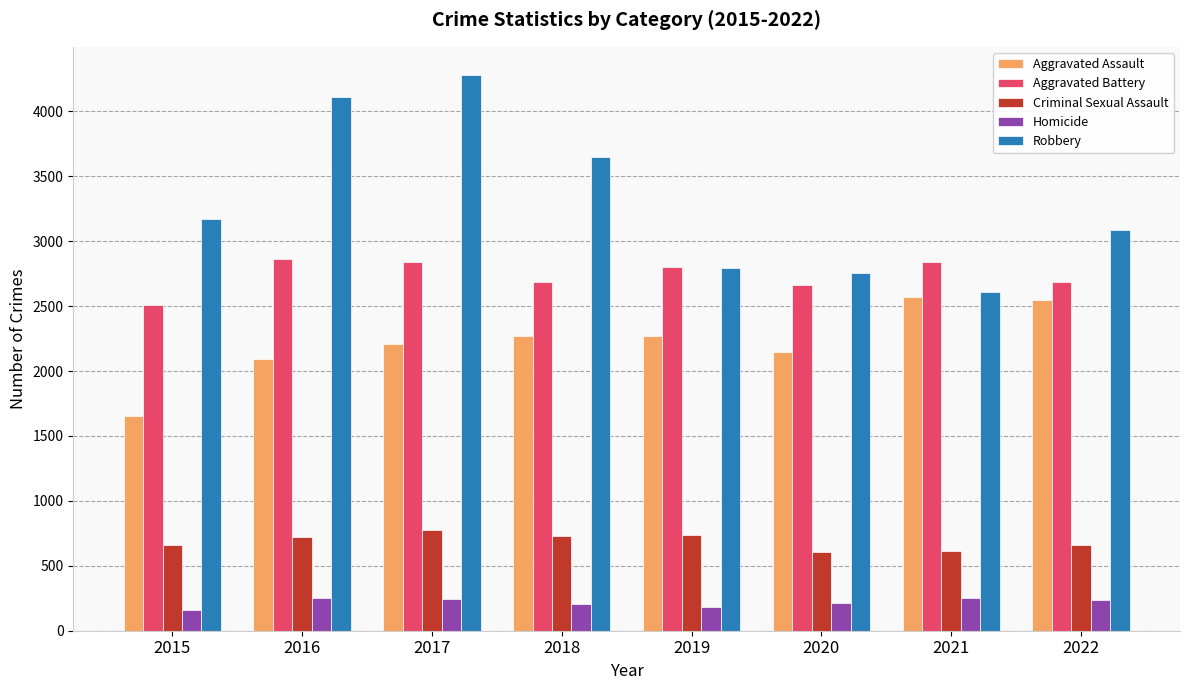

List the series in order of their peak value, lowest first.

Homicide, Criminal Sexual Assault, Aggravated Assault, Aggravated Battery, Robbery